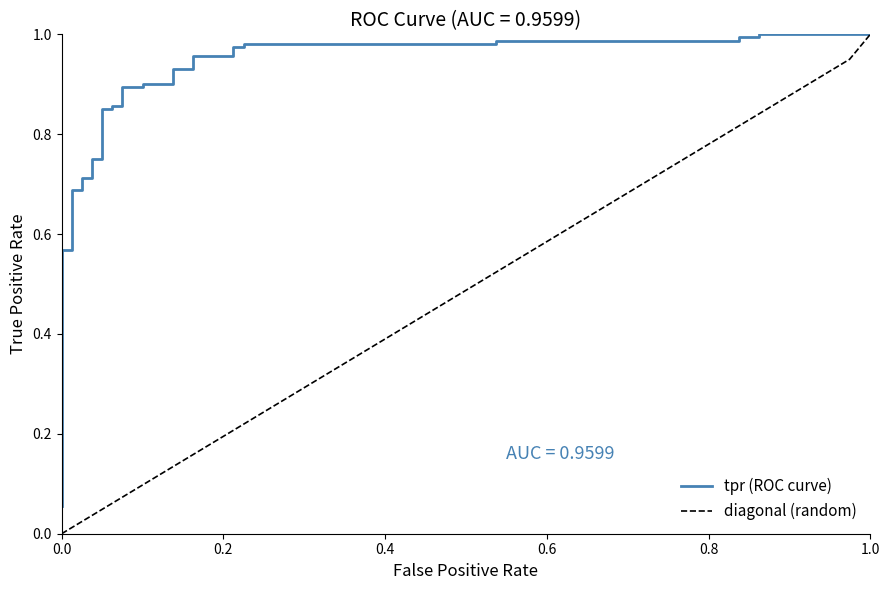

At which label does diagonal (random) reach its peak?

1.0